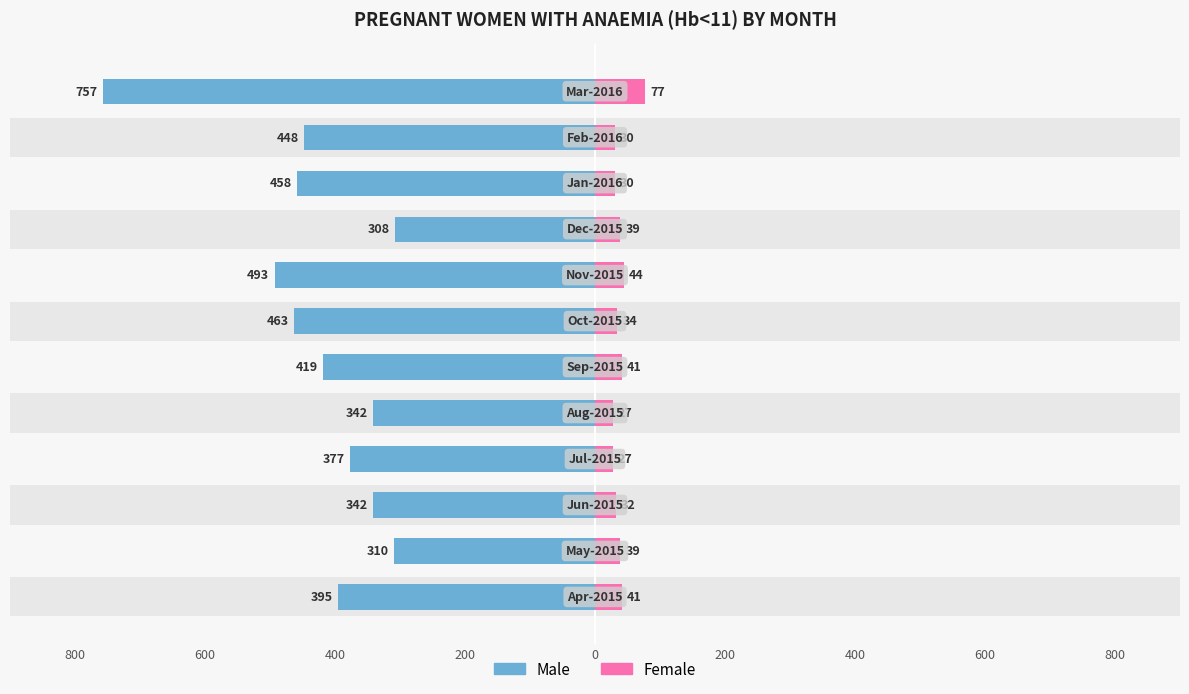

Which series has the widest spread of values?

Male